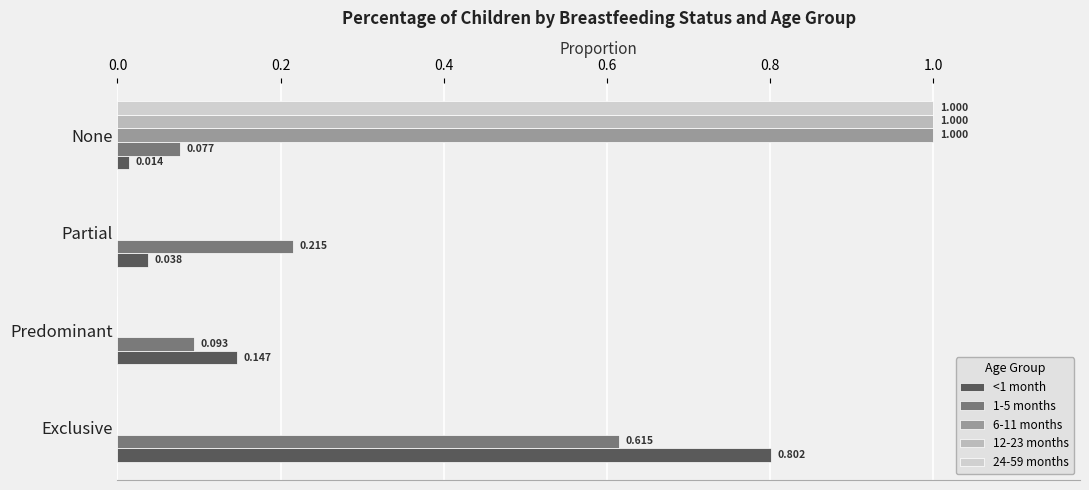

Which series has the largest total across all categories?

<1 month